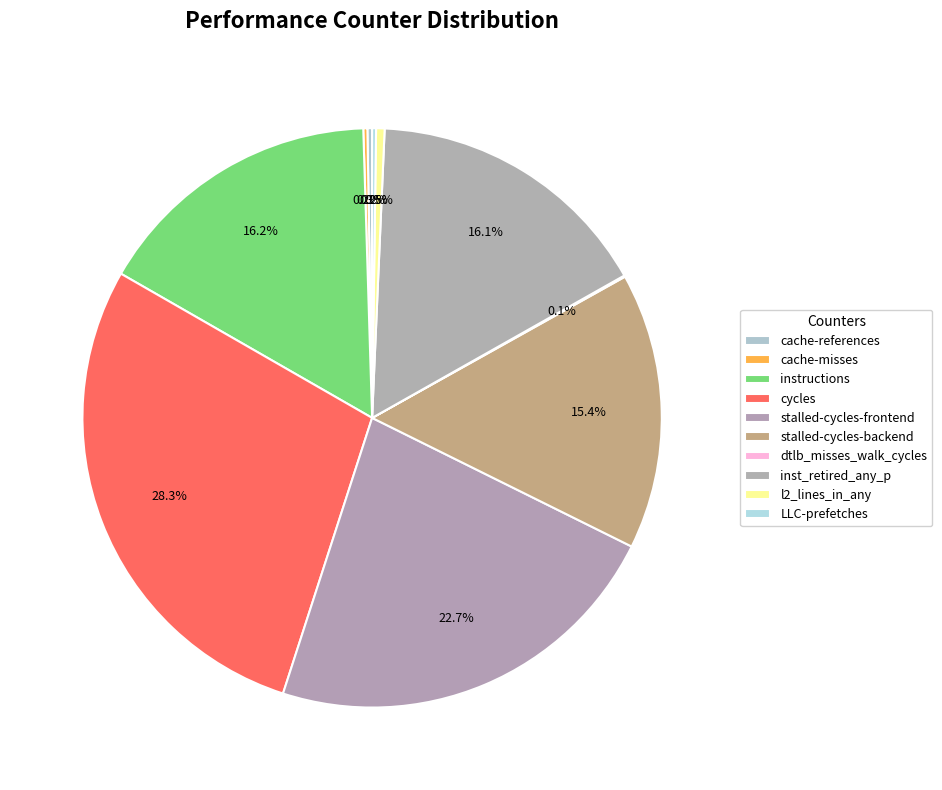

What portion of the pie excludes instructions?

83.8%